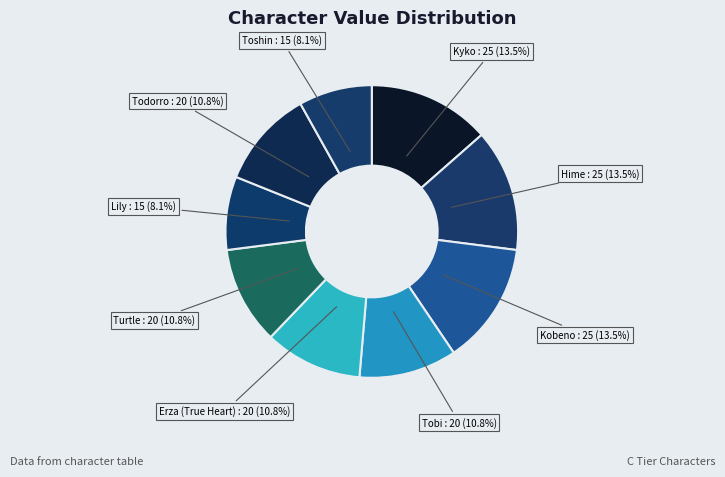

Which slice is the largest?

Kyko